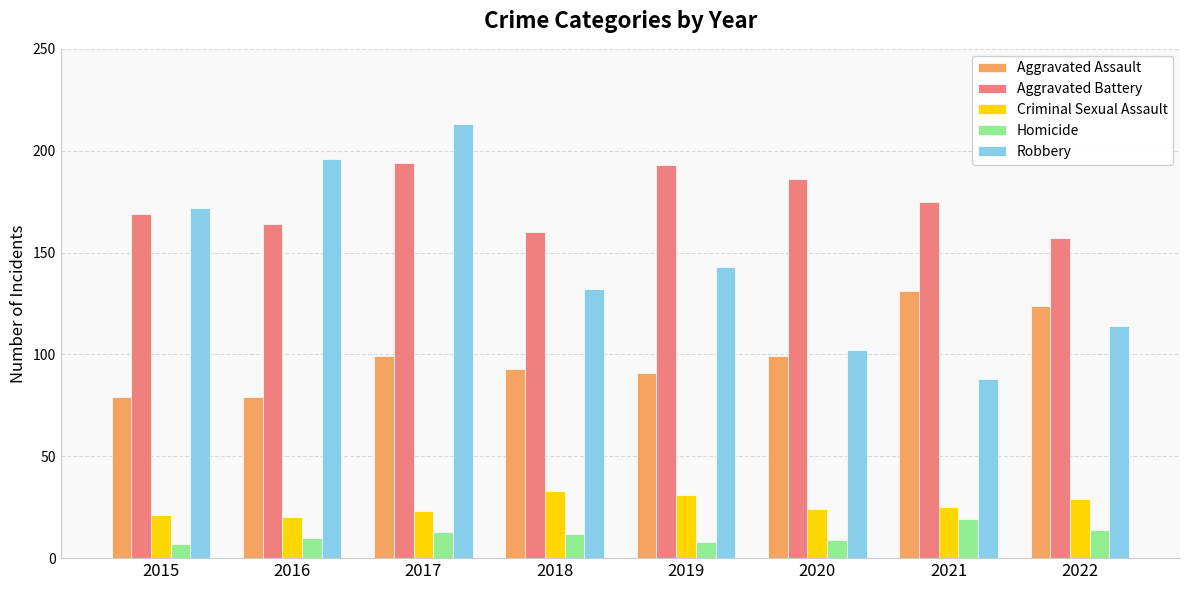

What is the difference between the Criminal Sexual Assault values at 2020 and 2022?

5